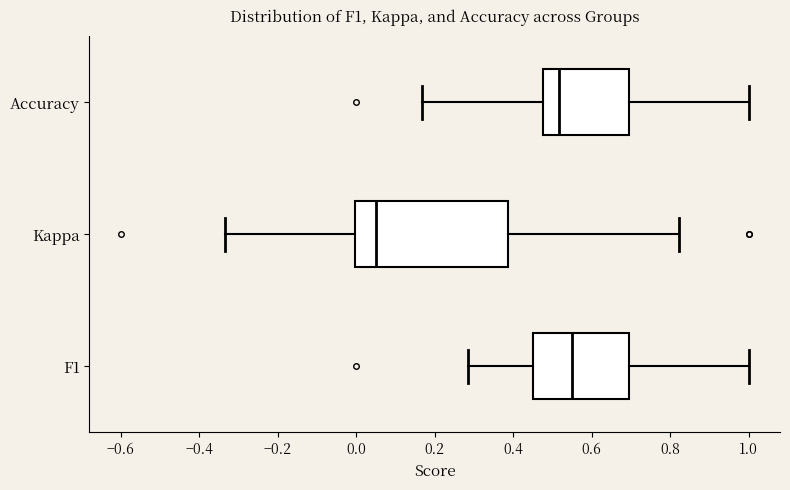

Which box is the widest, from its left edge to its right edge?

Kappa